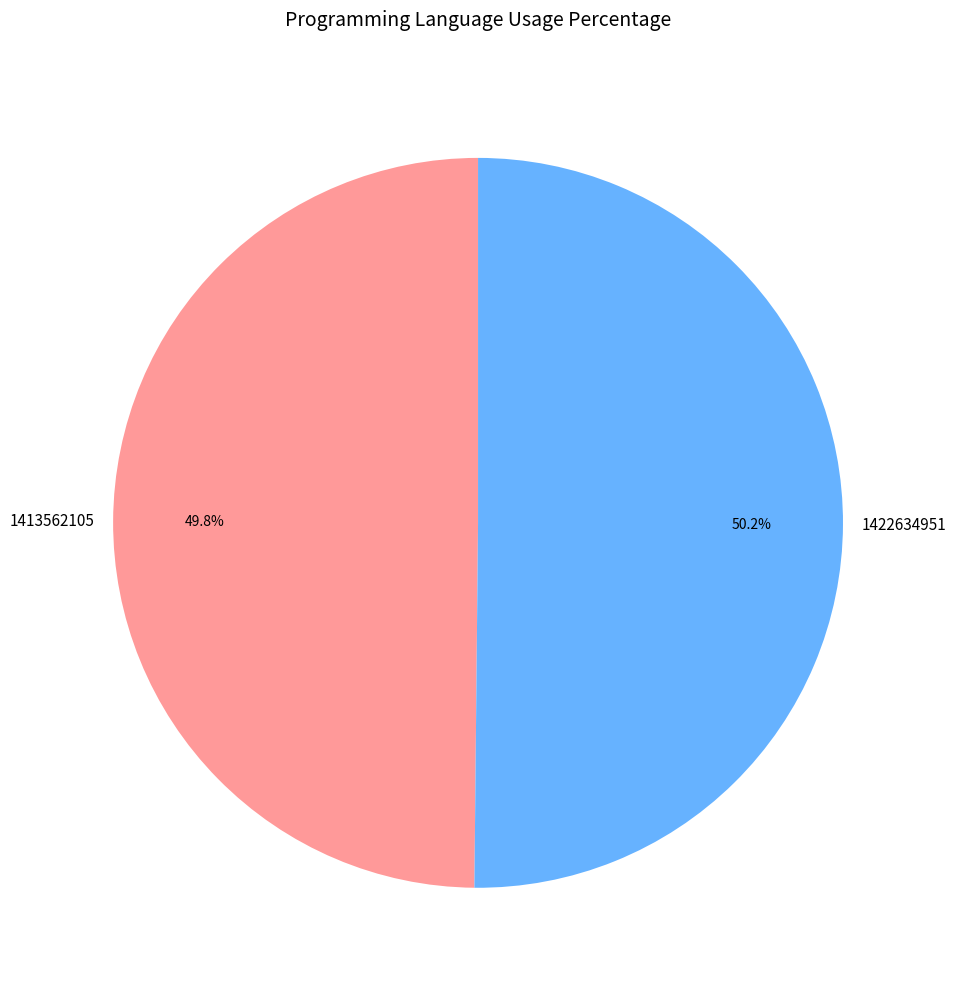

Does any single category account for the majority?

Yes